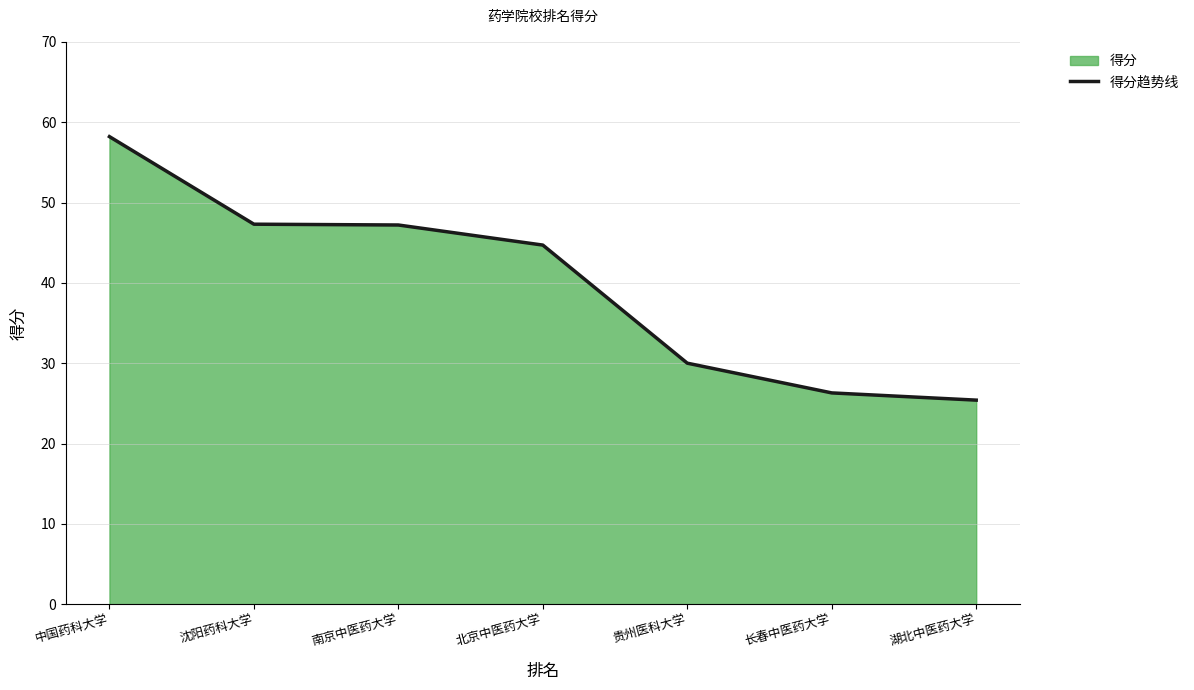

What is the ratio of the value at 长春中医药大学 to the value at 北京中医药大学?

0.6